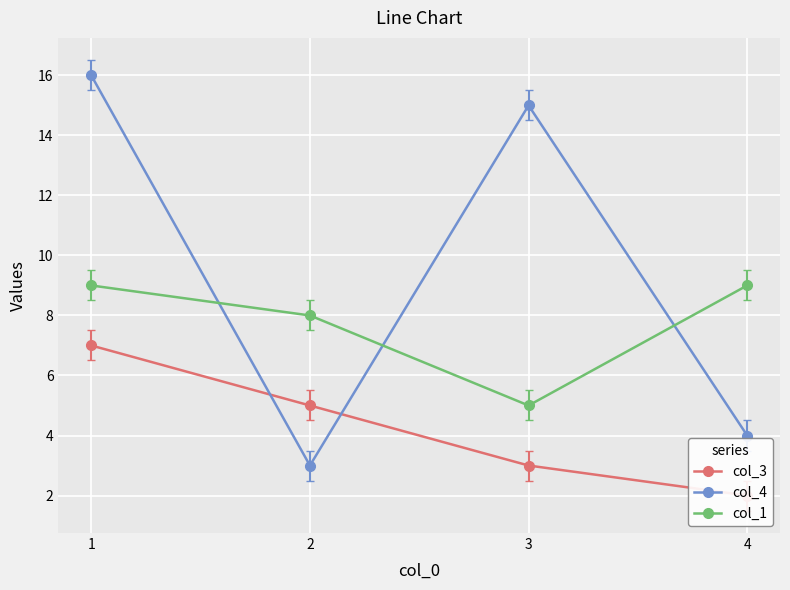

What is the total value across all series at 3?

23